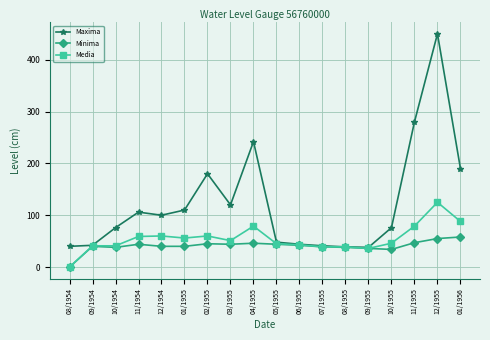

The value of Maxima at 10/1955 is 76. True or false?

True